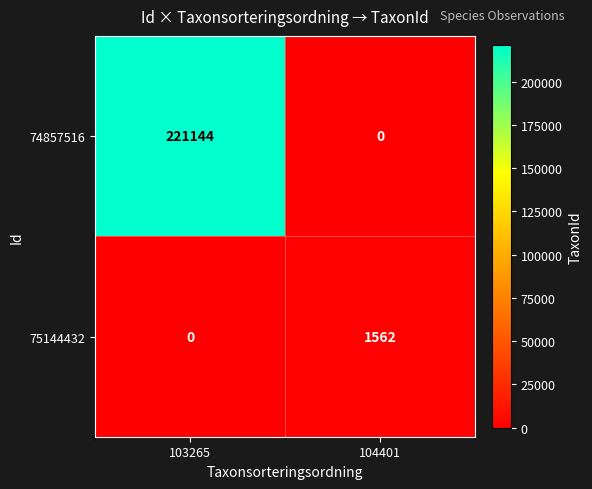

Read the 74857516 value at 103265, to the nearest 100.

221100